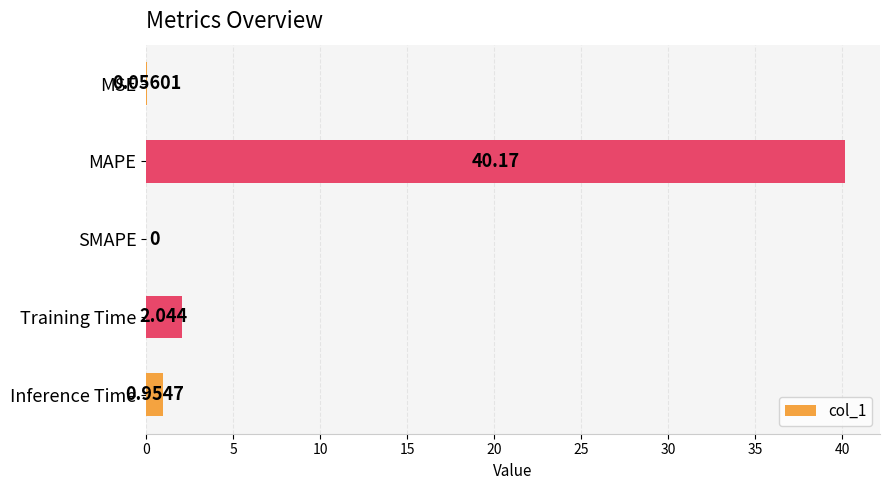

Which has a higher value, MSE or MAPE?

MAPE